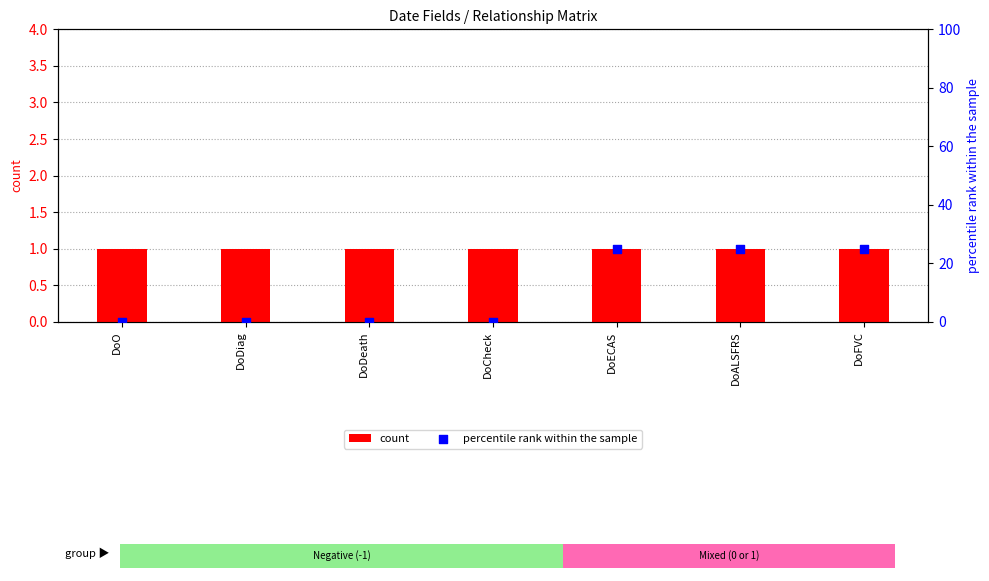

Which series has the largest Y range (max minus min)?

percentile rank within the sample